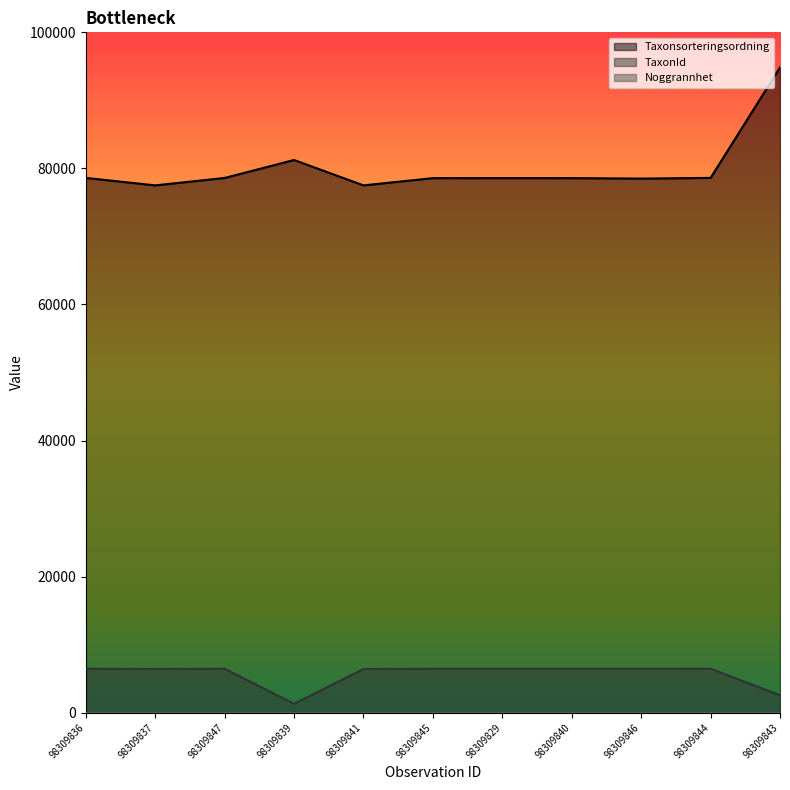

True or false: TaxonId and Taxonsorteringsordning cross at least once.

False